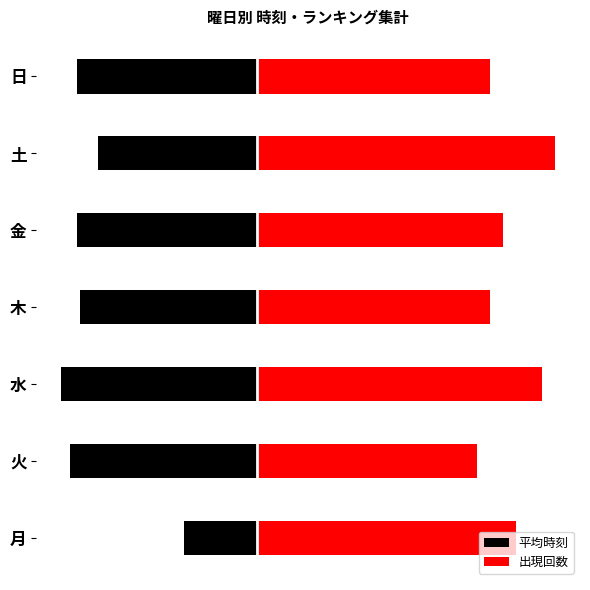

What is the difference between the maximum and second lowest values in the 出現回数 series?

5.0